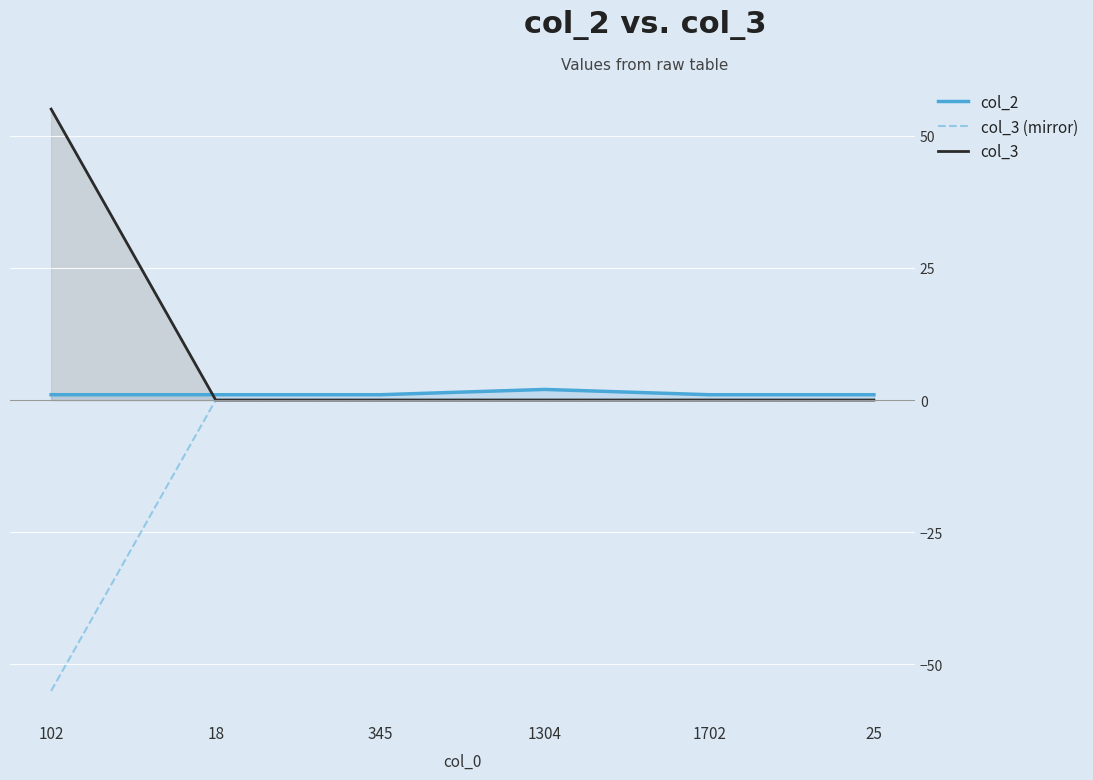

Reading right to left, transcribe all the data shown in this chart.

col_2: 1	1	2	1	1	1
col_3 (mirror): 0	0	0	0	0	-55
col_3: 0	0	0	0	0	55